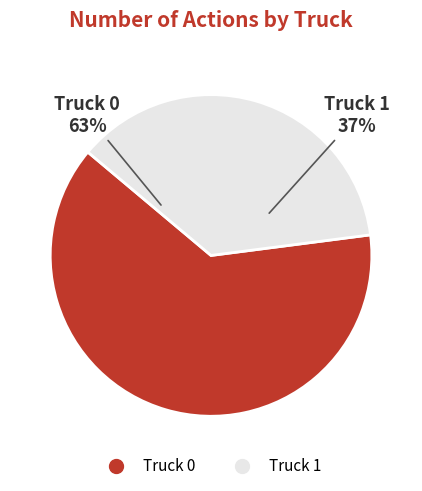

Rank the categories by value from lowest to highest.

Truck 1, Truck 0